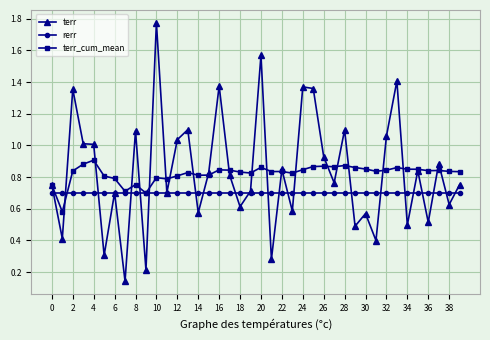

Which series has the largest range (max minus min)?

terr